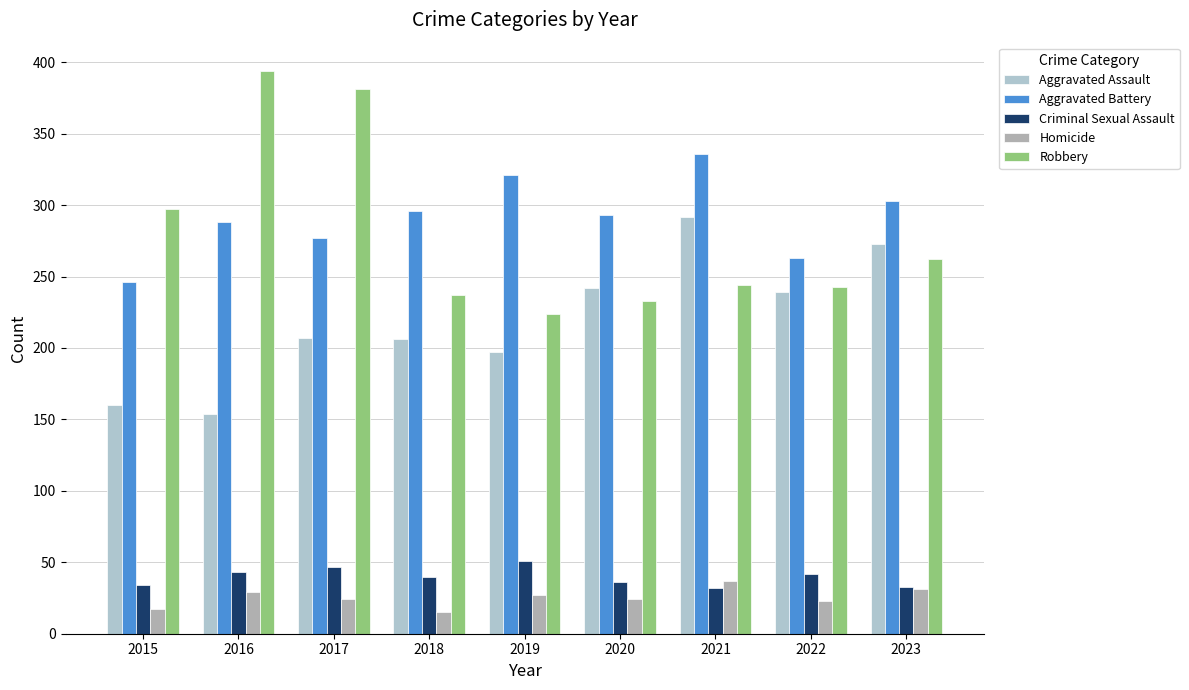

Are the bars grouped side by side (vs. stacked)?

Yes